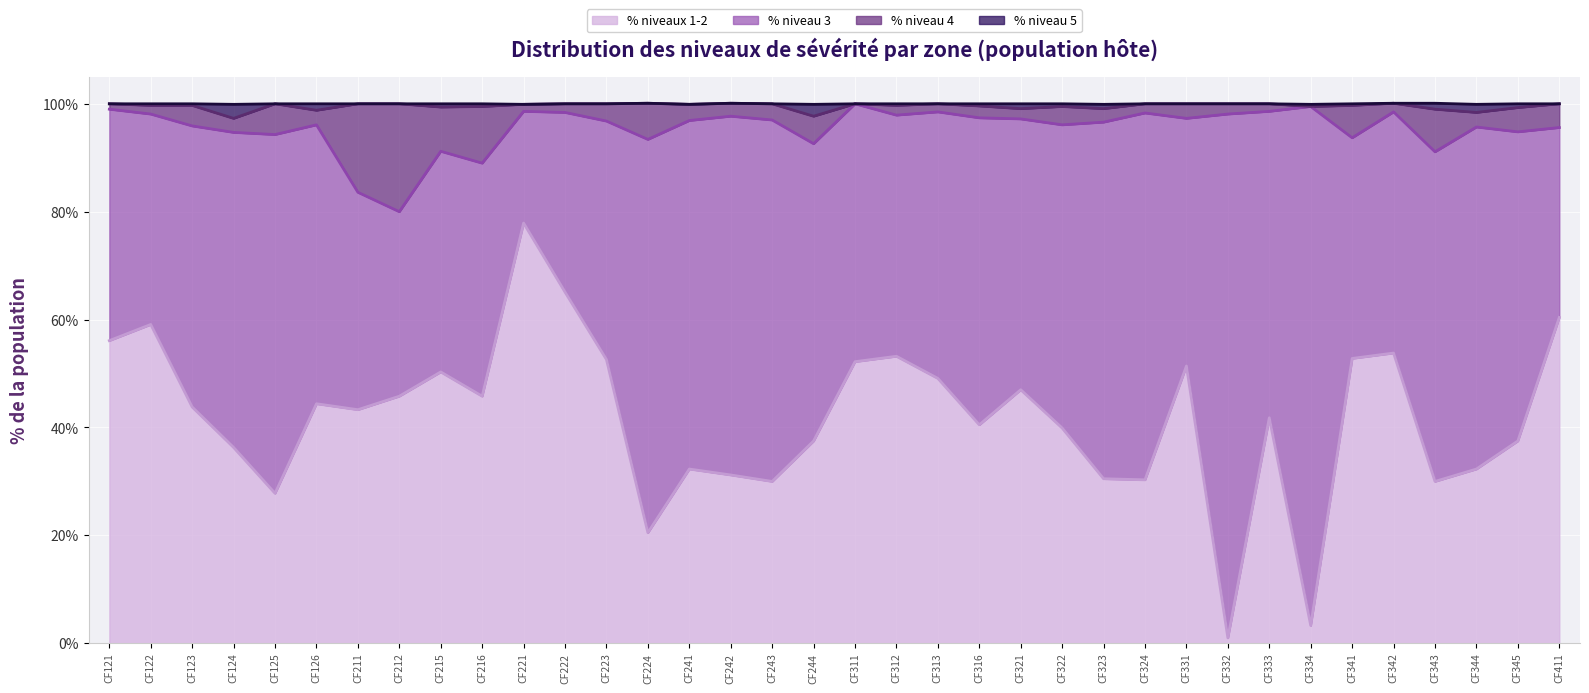

What is the spread (max minus min) of values at CF222?

34.9